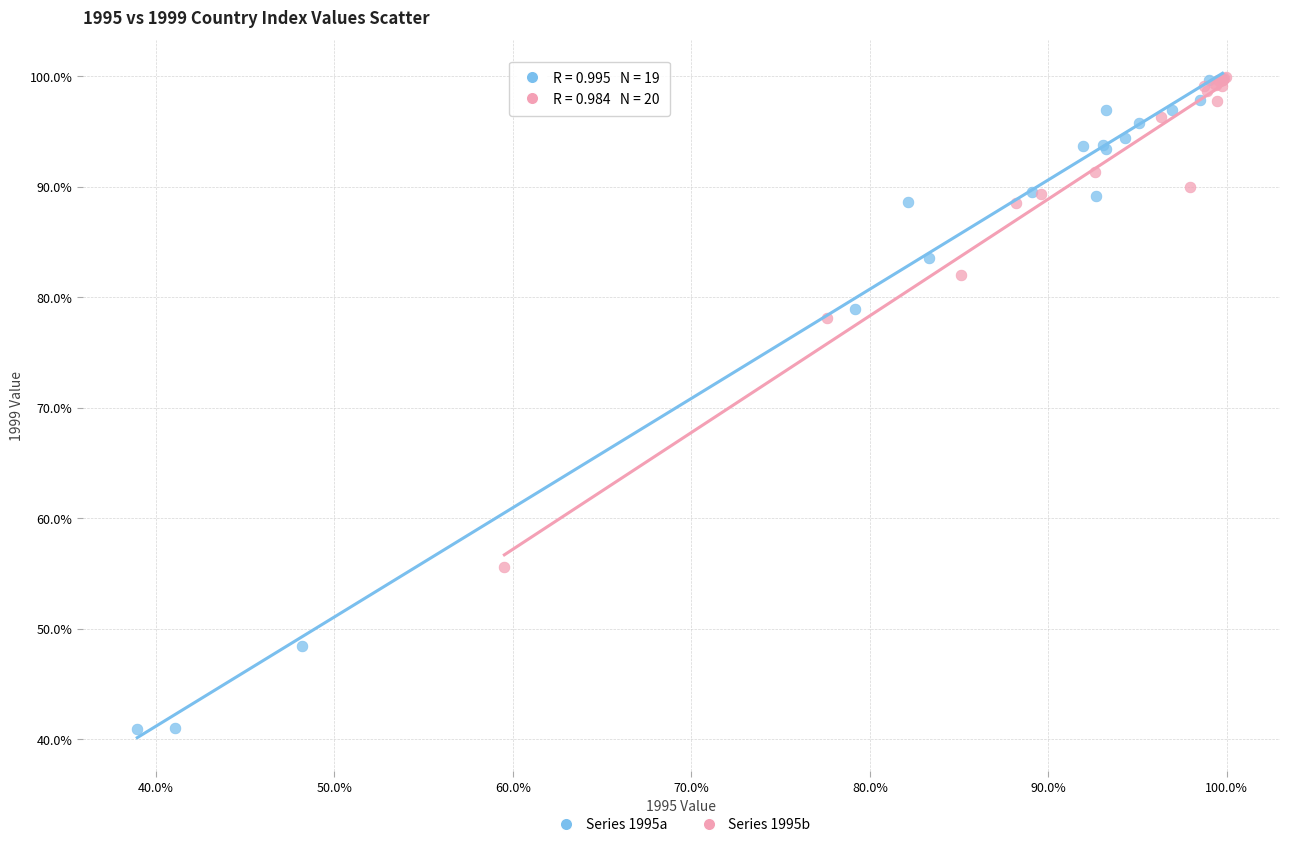

Which series has the largest Y range (max minus min)?

Series 1995a